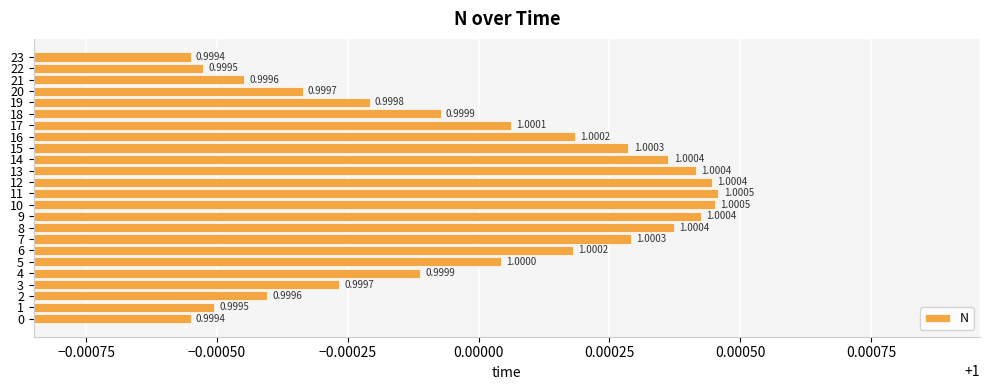

Between 11 and 8, which is larger?

11